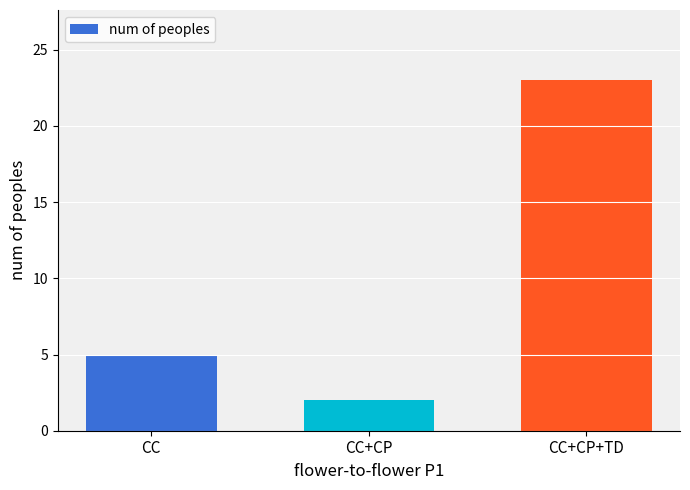

Approximately how many times larger is the value at CC compared to CC+CP+TD?

0.2